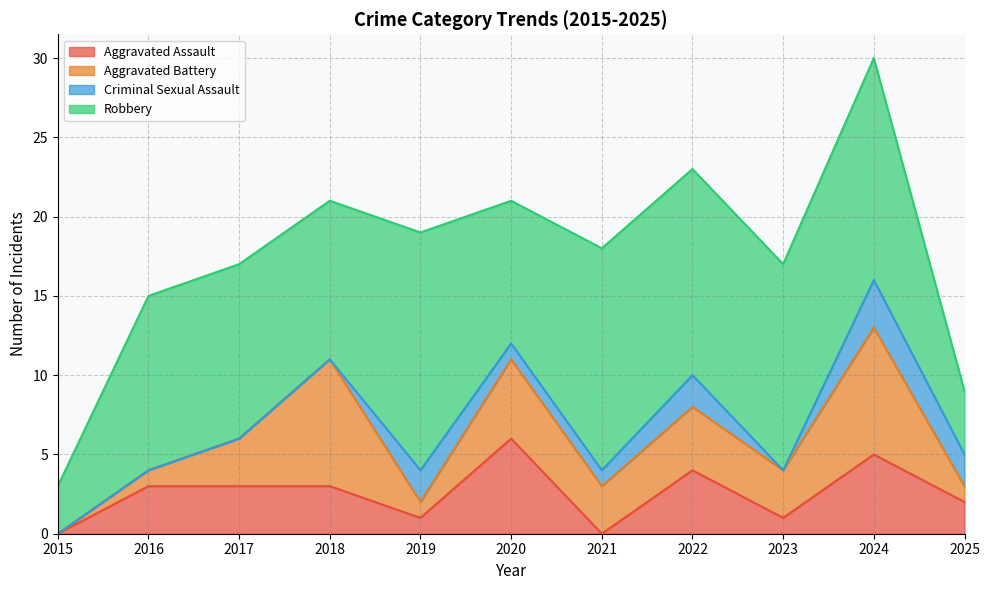

Between 2022 and 2018, which is larger?

2022